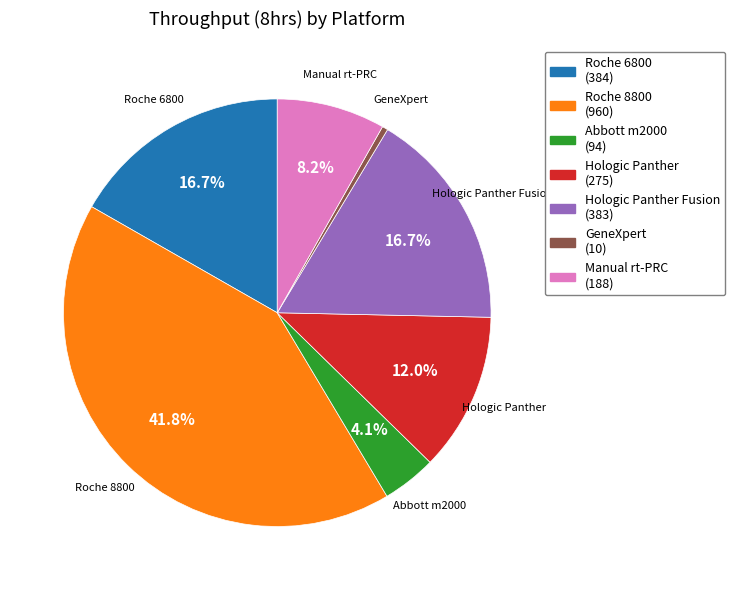

Does Roche 8800 account for over 50% of the chart?

No